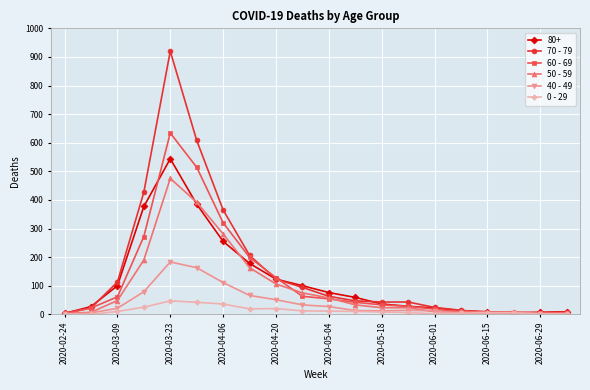

True or false: 0 - 29 has more than 0 interior local peaks.

True